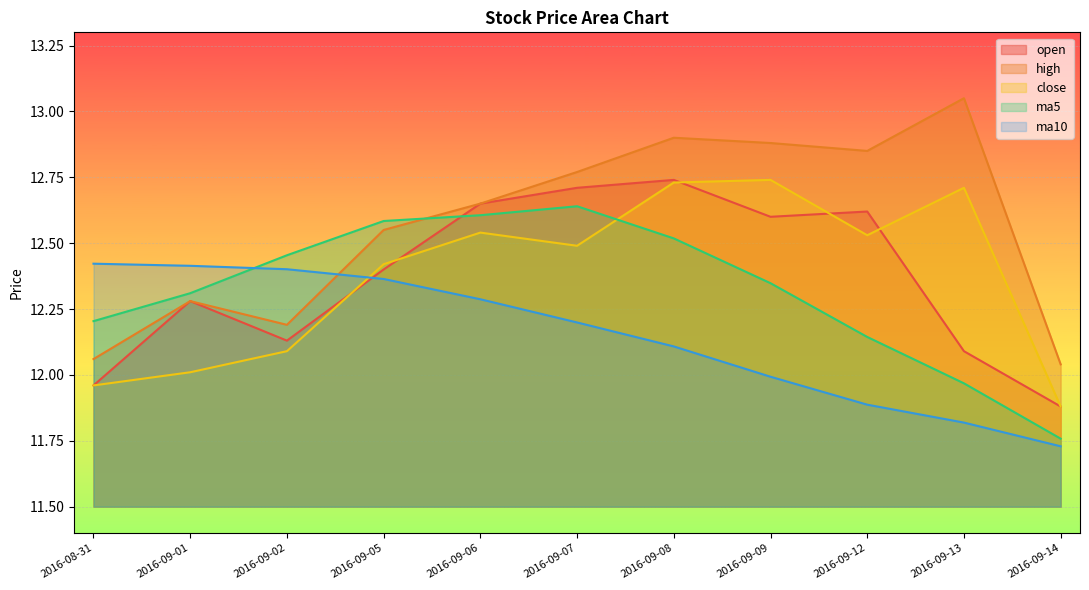

The value of ma5 at 2016-09-06 is 17.0. True or false?

False